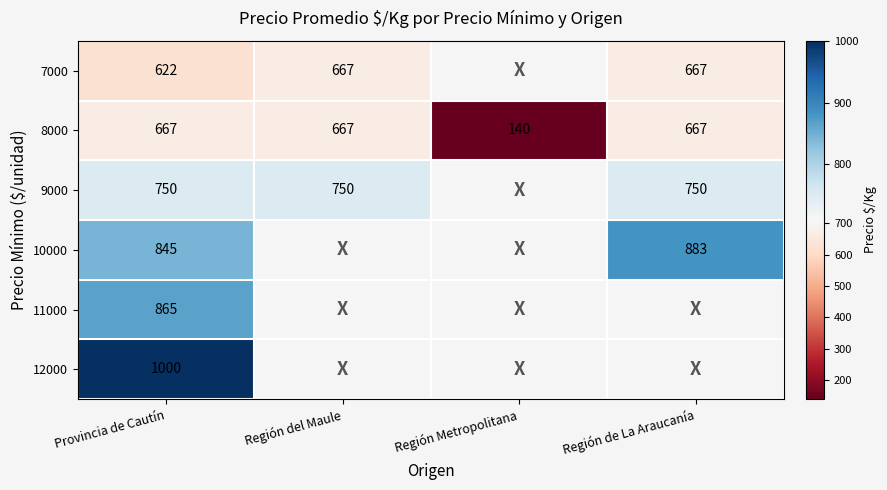

Read the 8000 value at Región Metropolitana, to the nearest 10.

140